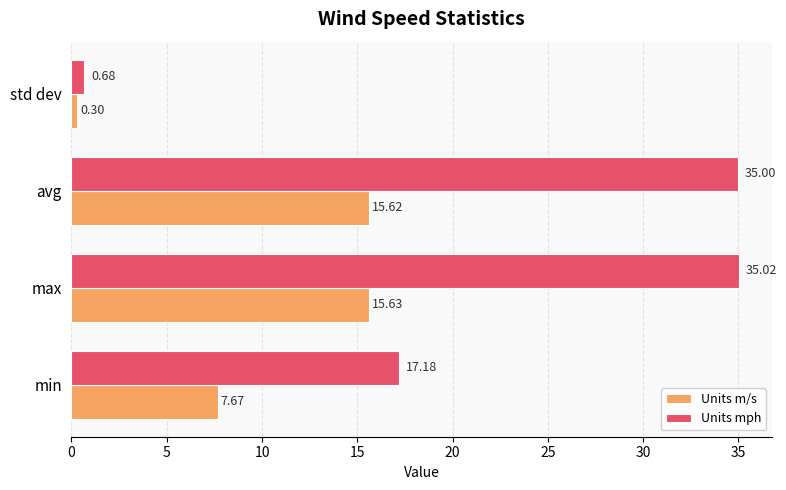

At how many categories does at least one series exceed 8?

3